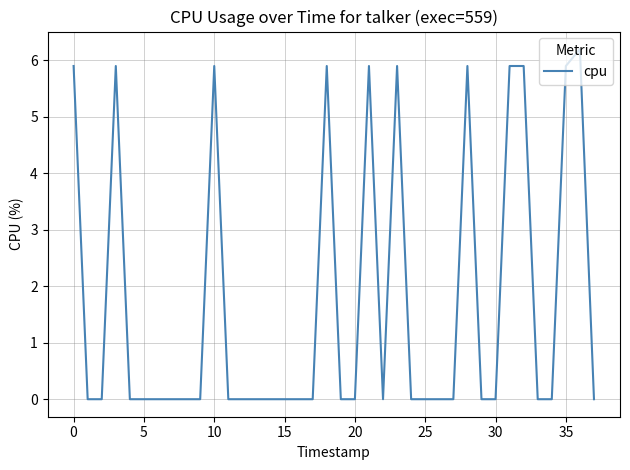

Count the number of data series in this chart.

1